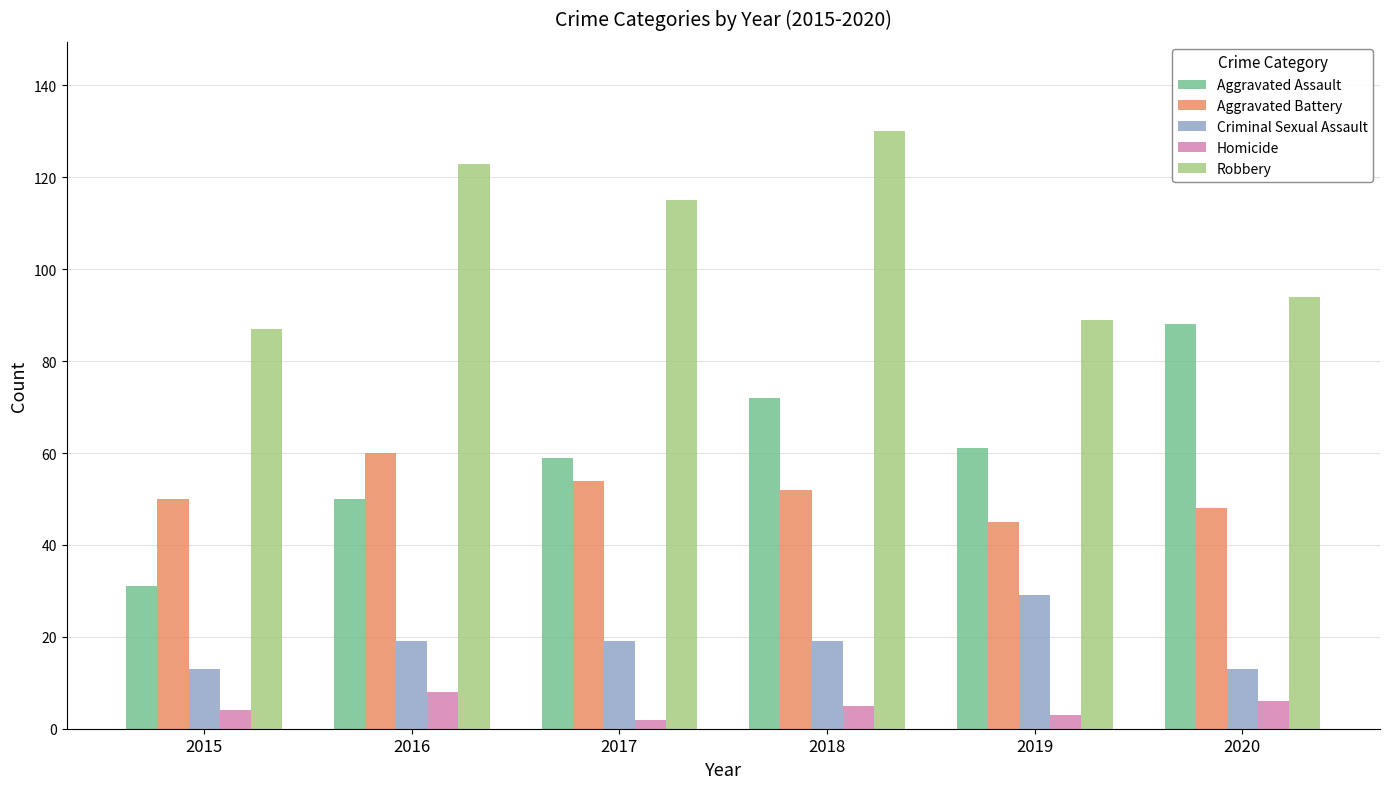

Which series has the widest spread of values?

Aggravated Assault